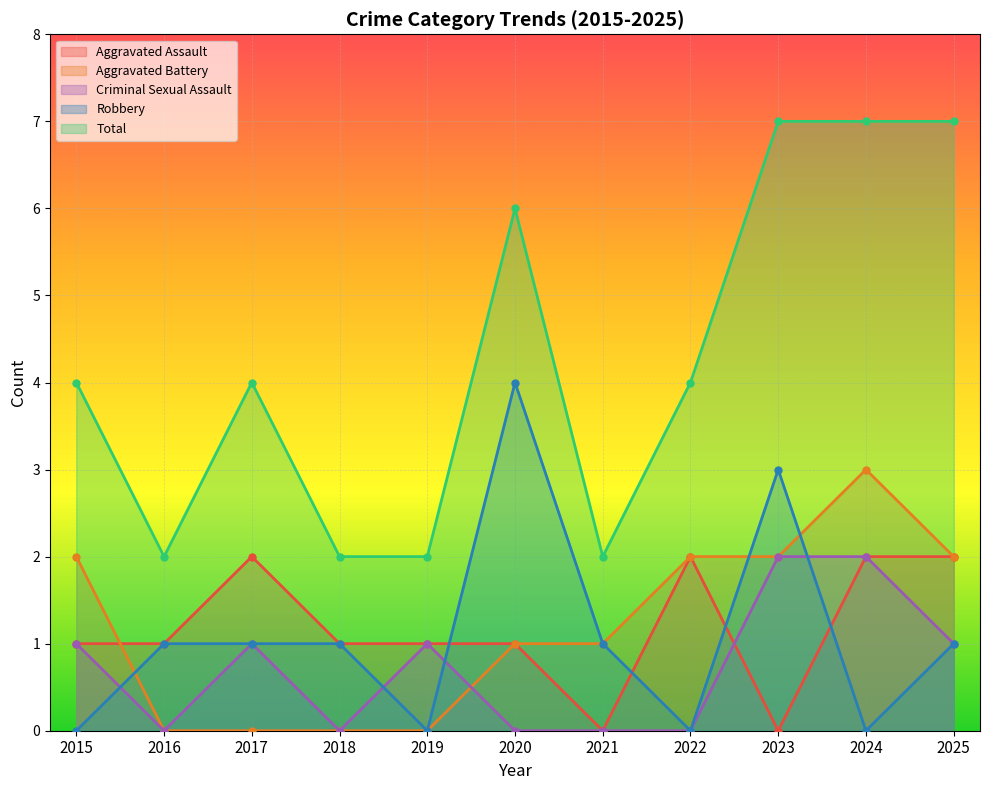

How many data points in Aggravated Assault are less than 1?

2